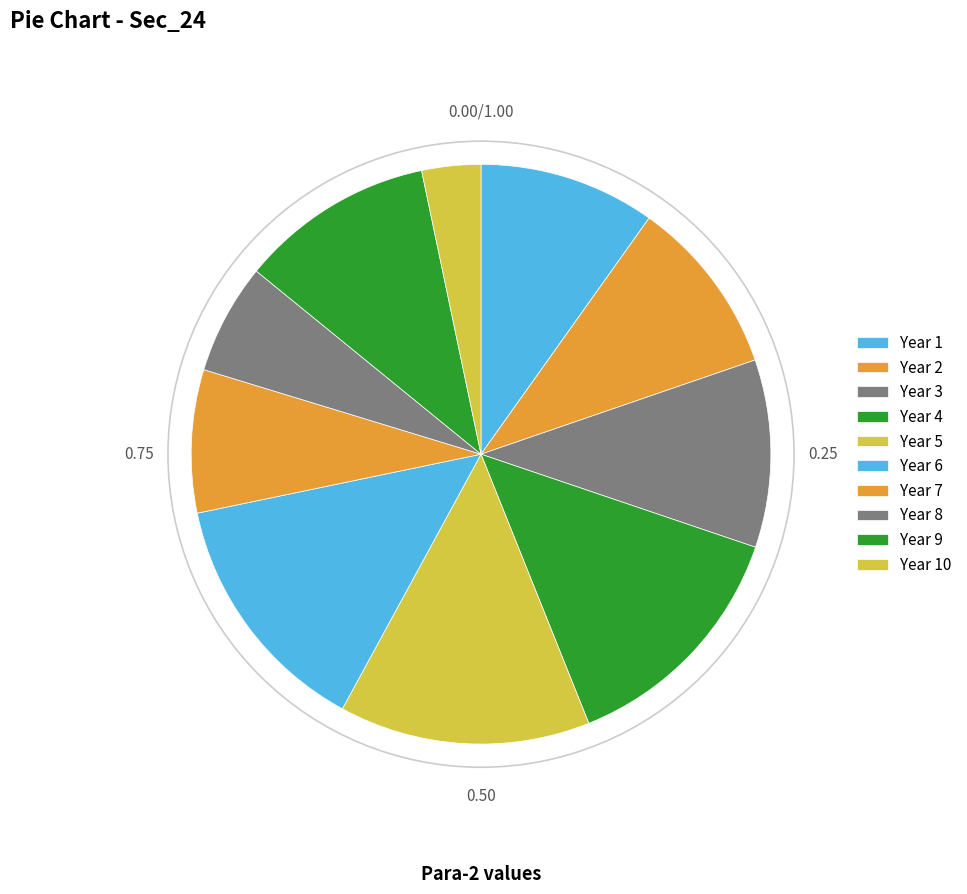

How many slices are in this pie chart?

10